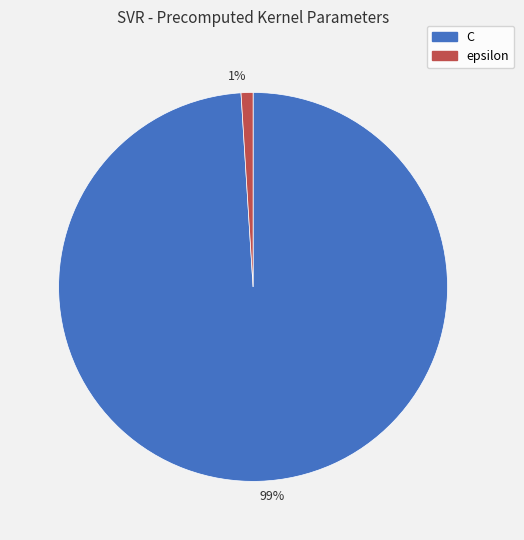

Does any single category account for the majority?

Yes